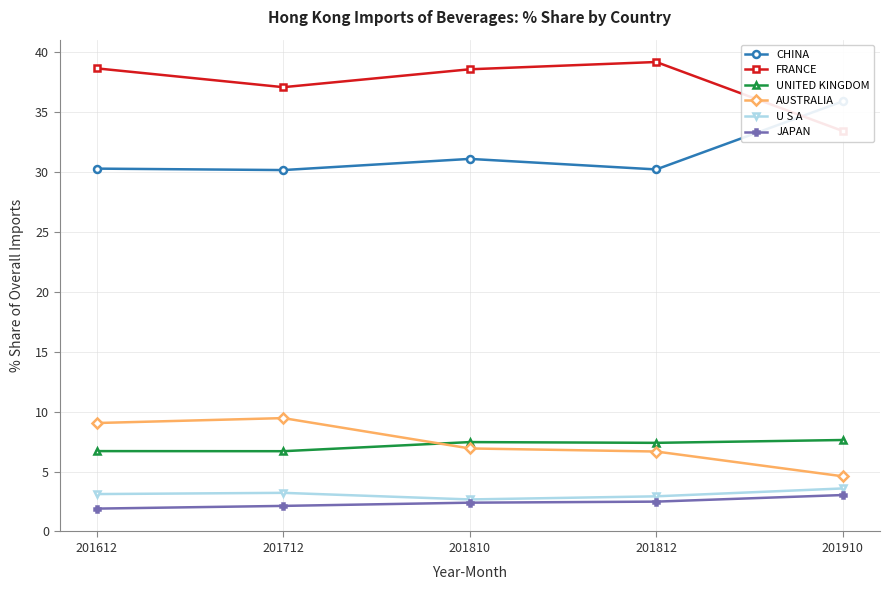

Between 201910 and 201812, which is larger?

201910